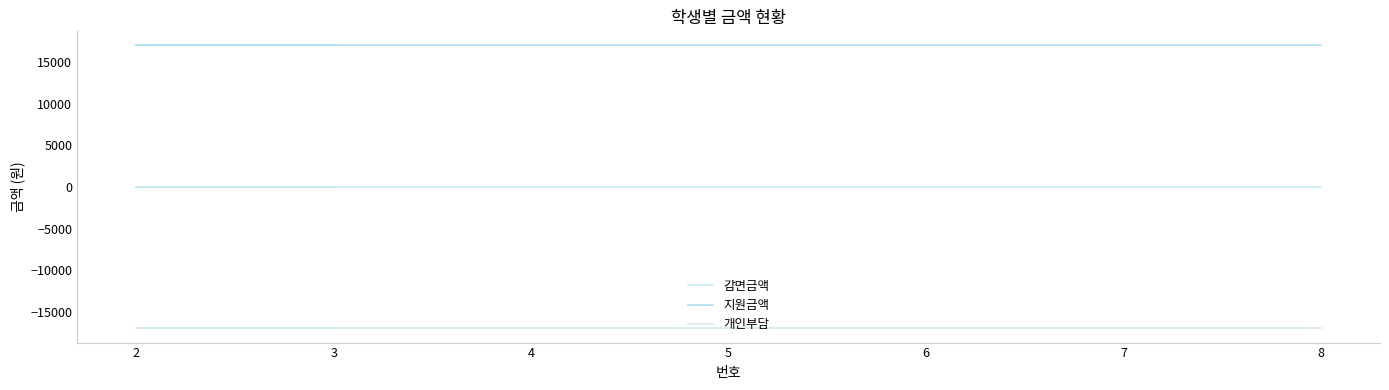

What is the average value of the 지원금액 series?

17000